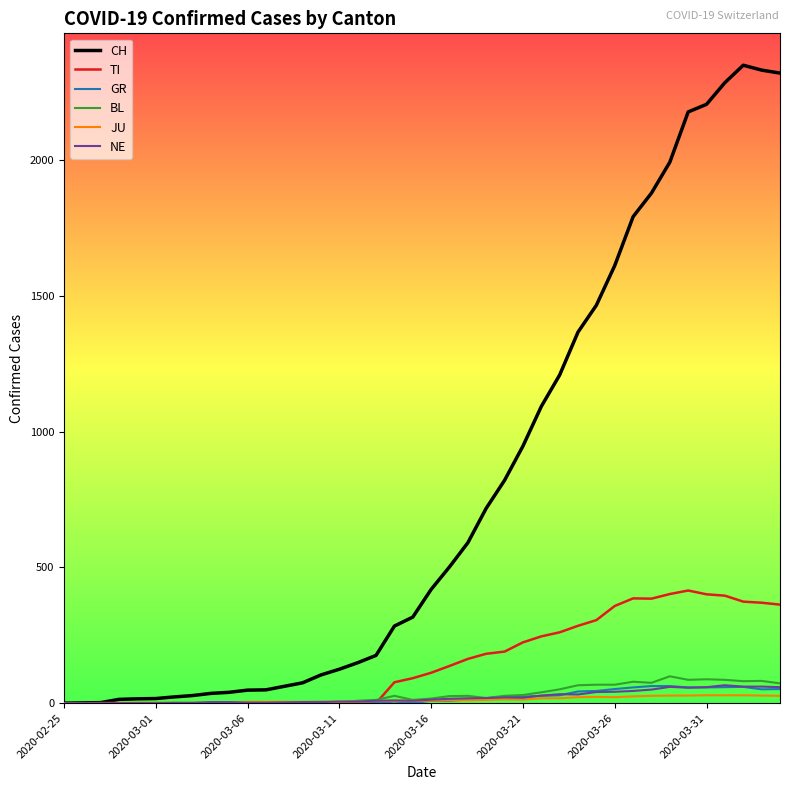

How many series are shown in this chart?

6